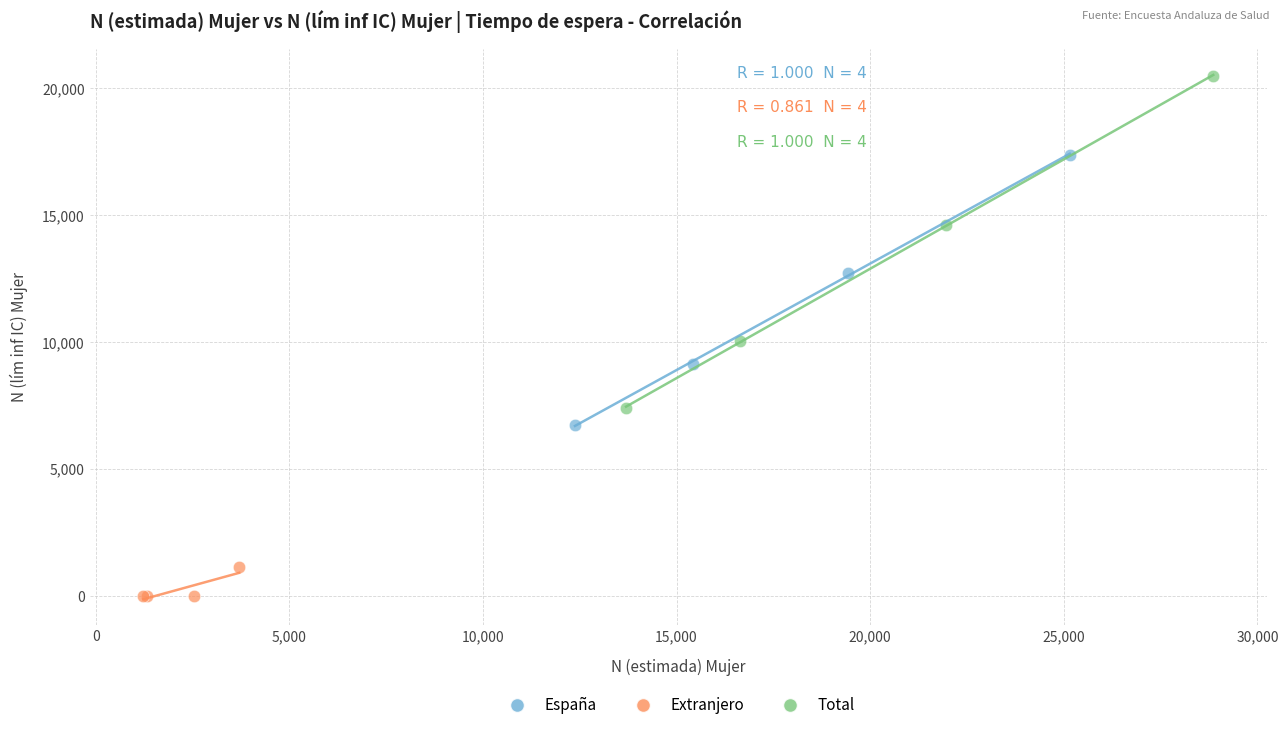

Which series contains the highest Y value?

Total